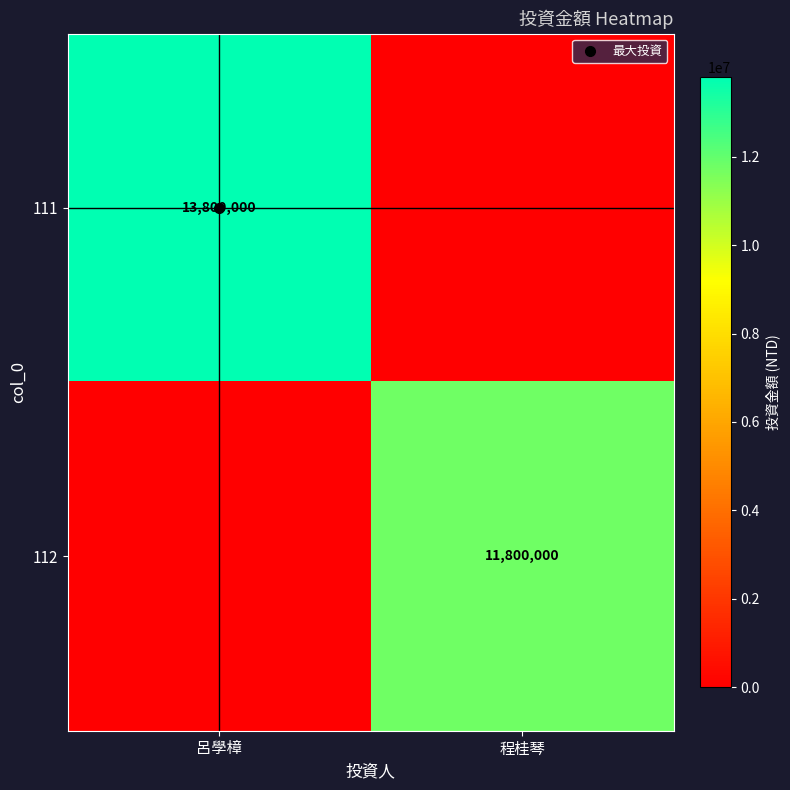

True or false: 112 has a value of 5238230 at 呂學樟.

False